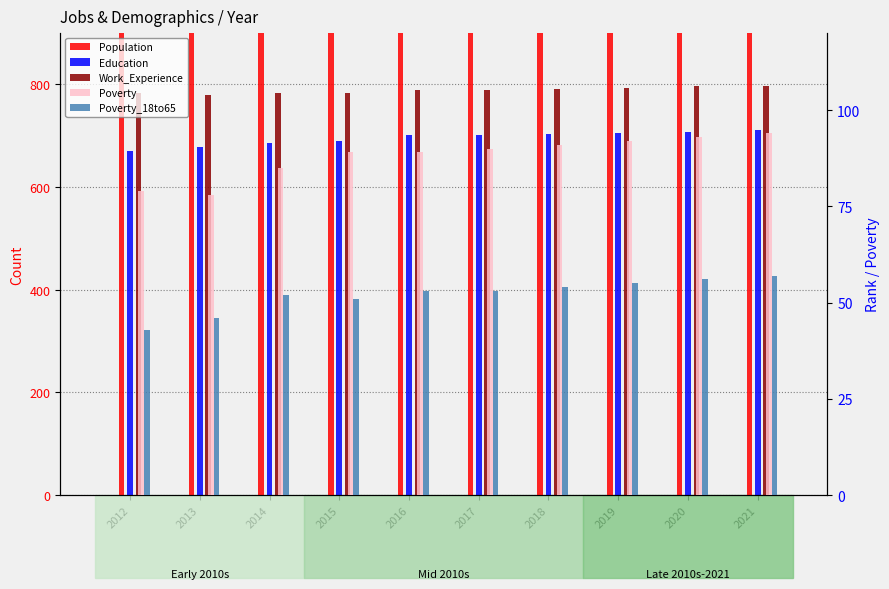

Reading left to right, list all the values displayed in this chart.

Population: 2533	2583	2440	2345	2342	2347	2354	2360	2367	2373
Education: 670	679	685	690	701	702	704	706	708	711
Work_Experience: 784	780	784	783	789	790	792	794	796	797
Poverty: 79	78	85	89	89	90	91	92	93	94
Poverty_18to65: 43	46	52	51	53	53	54	55	56	57